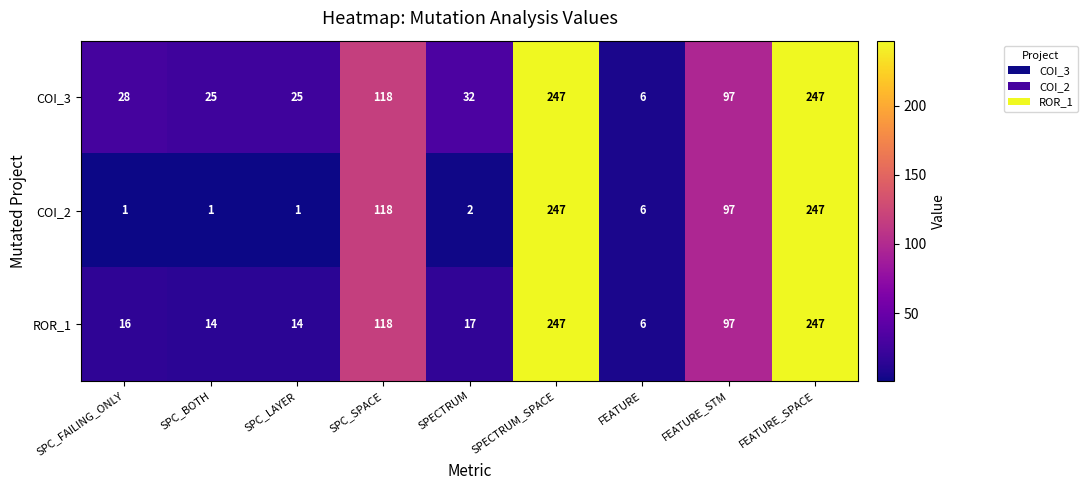

Count the number of data series in this chart.

3